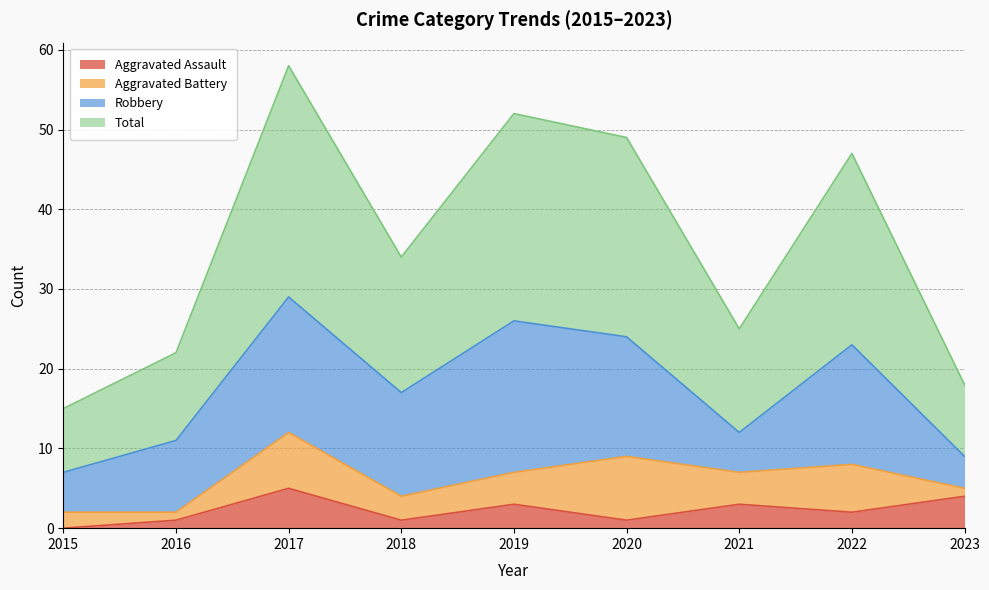

How many values in the Aggravated Assault series exceed 2?

4